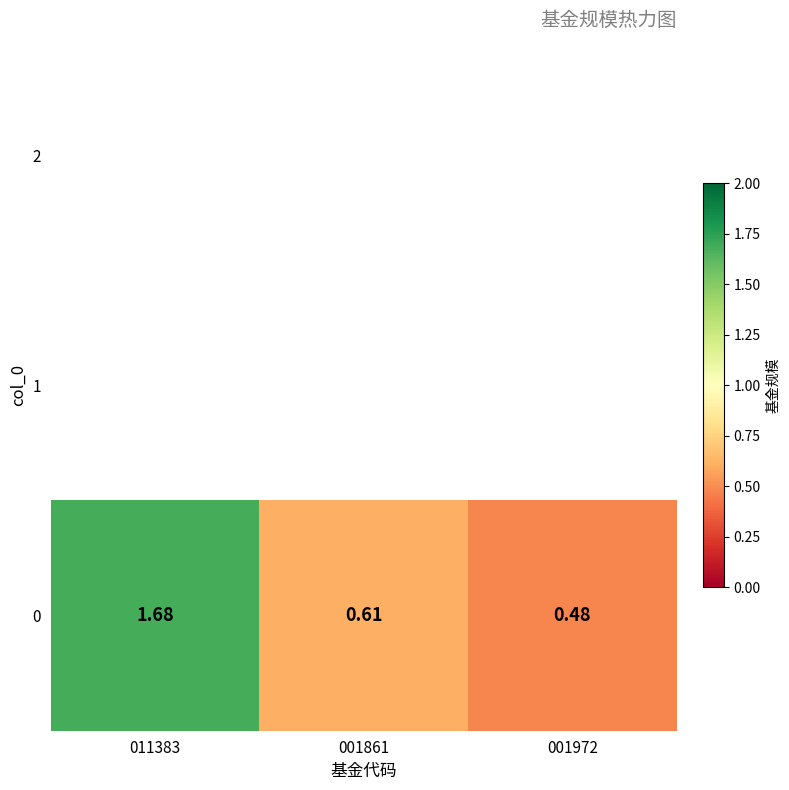

The value at 001861 is 0.4. True or false?

False